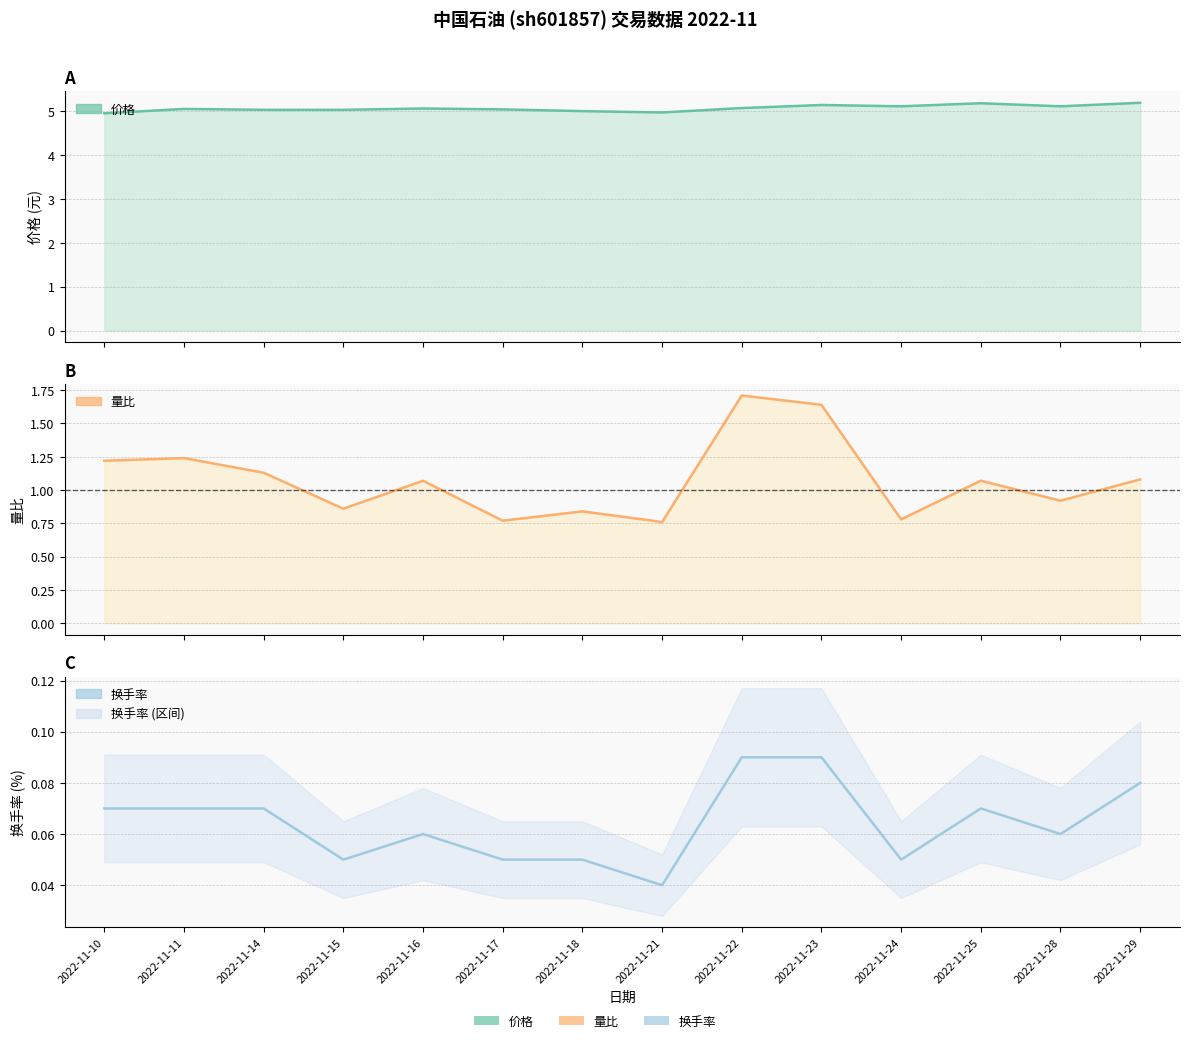

True or false: 换手率 has more than 0 points higher than both neighbors.

True